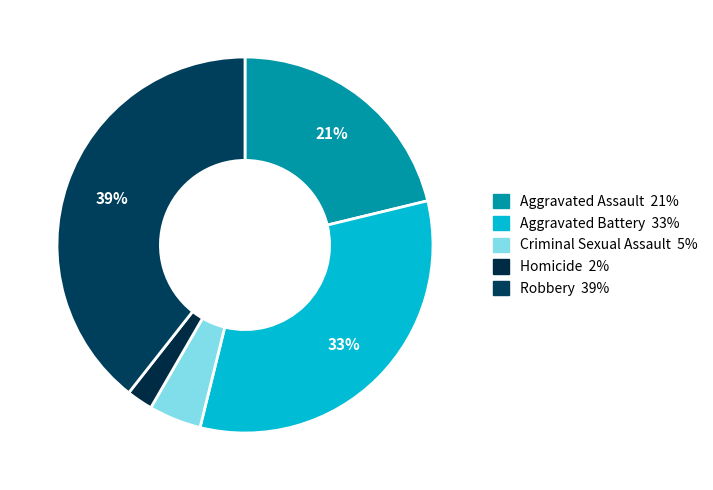

To the nearest percent, what is the average slice percentage?

20%